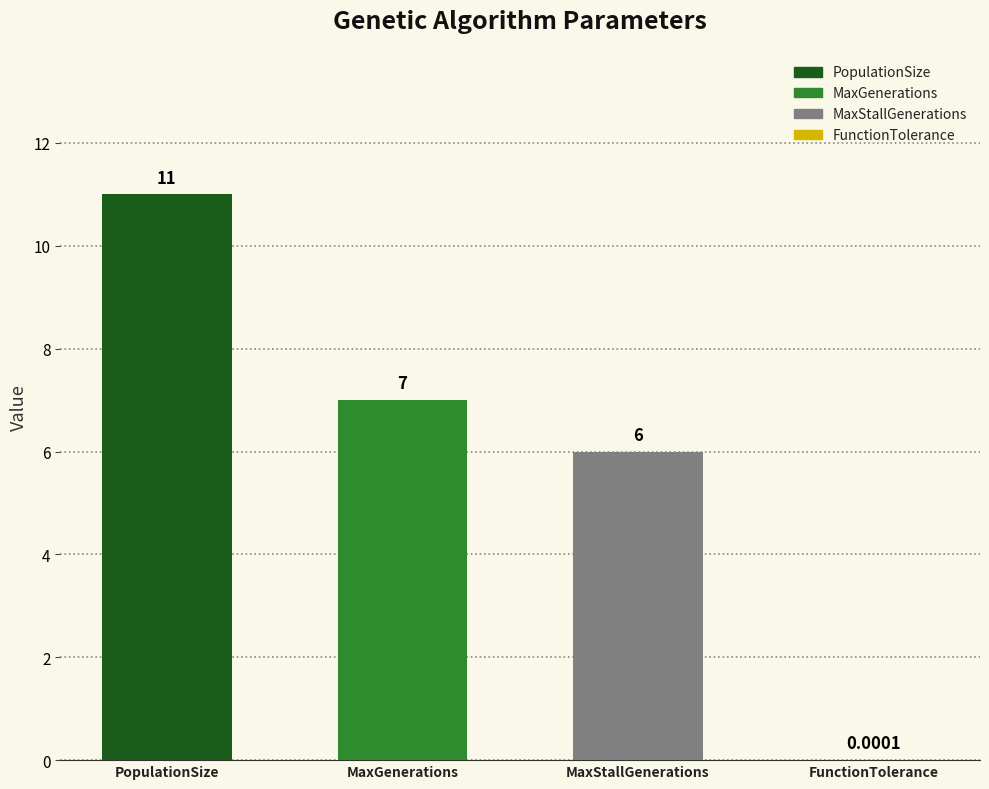

Reading left to right, transcribe all the data shown in this chart.

11.0	7.0	6.0	0.0